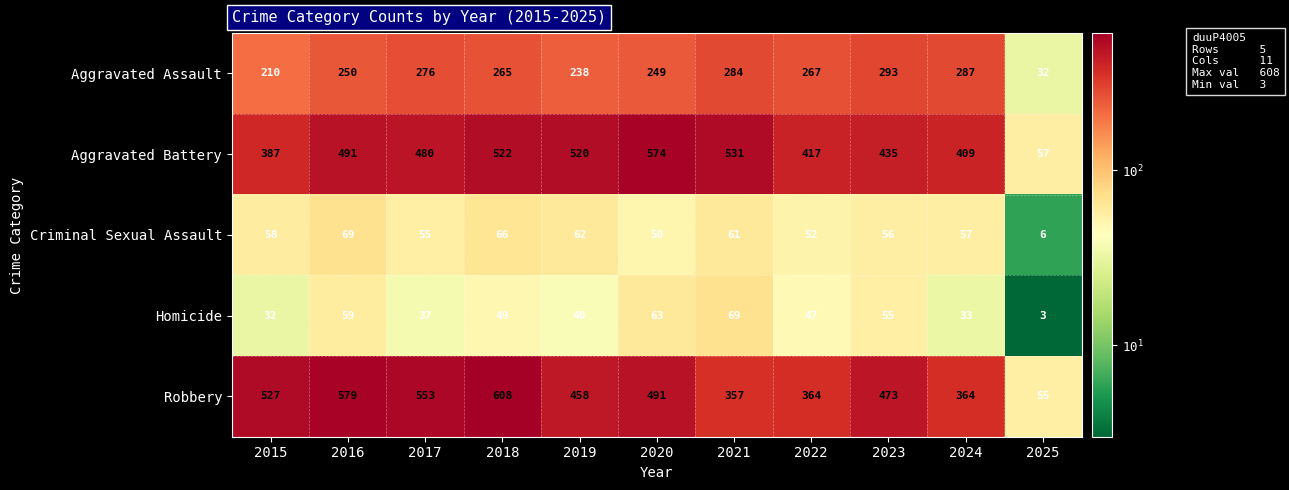

What is the difference between the maximum and minimum values in the Aggravated Battery series?

517